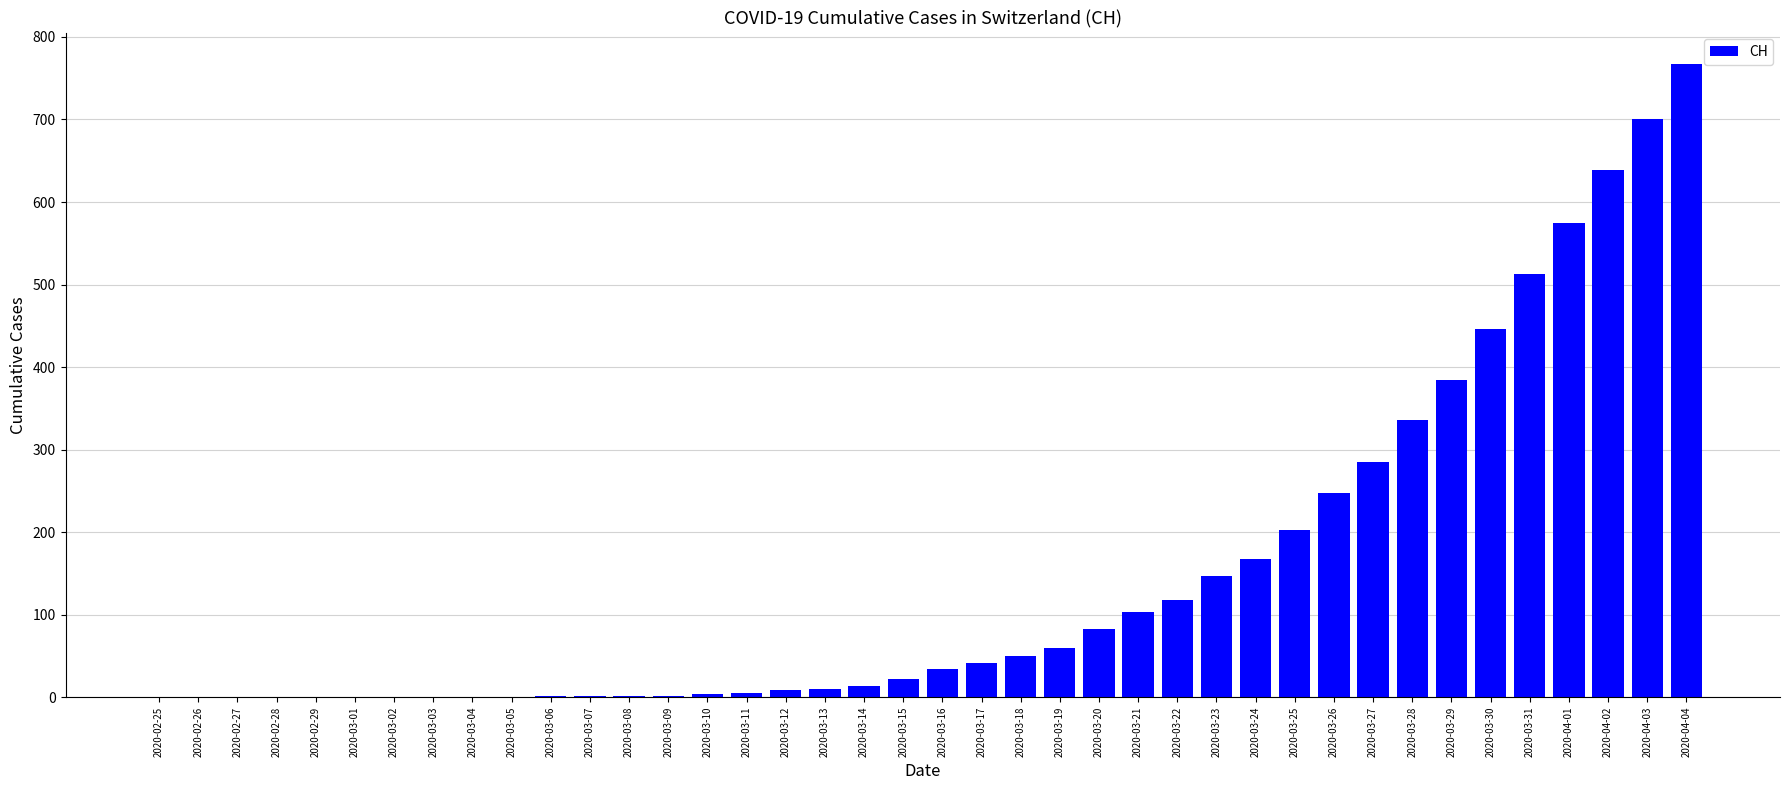

What is the sum of all values?

5970